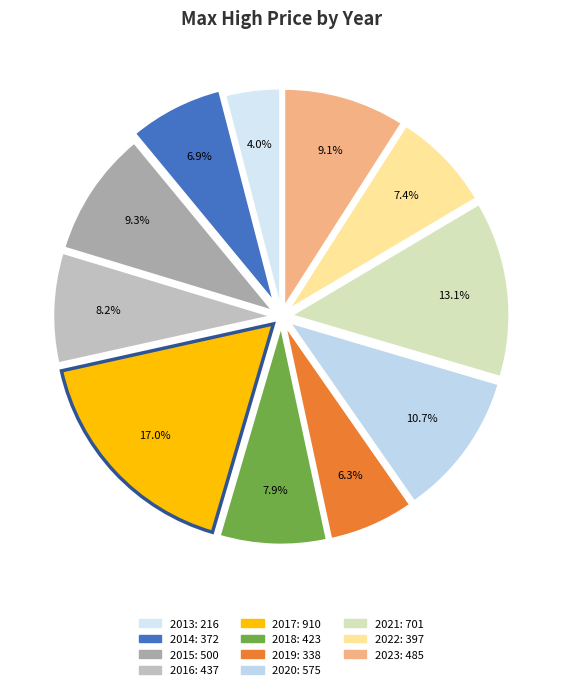

To the nearest percent, what is the difference between the 2021 and 2022 slice percentages?

6%